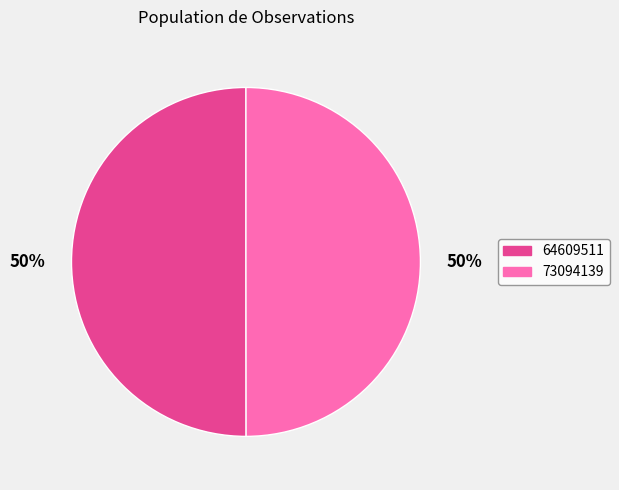

The 64609511 slice represents 50% of the pie. True or false?

True